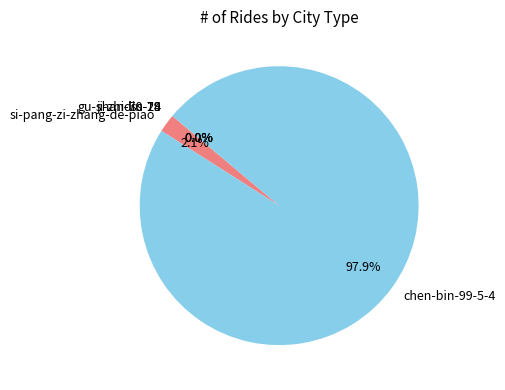

What percentage is NOT represented by chen-bin-99-5-4?

2.1%